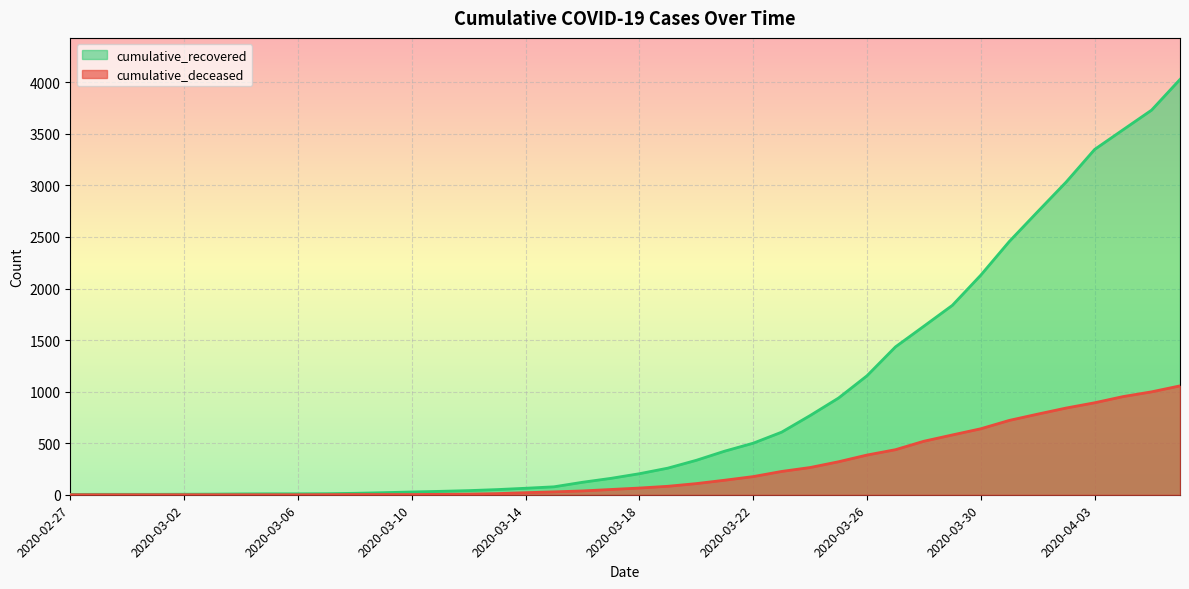

At which category is the sum across all series the highest?

2020-04-06